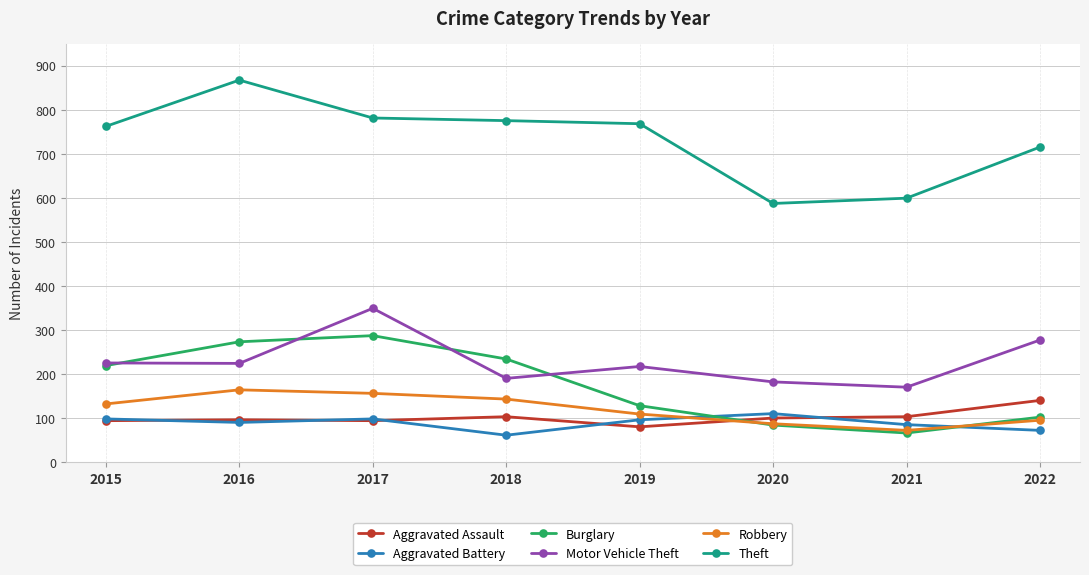

What are all the series names shown in the legend?

Aggravated Assault, Aggravated Battery, Burglary, Motor Vehicle Theft, Robbery, Theft